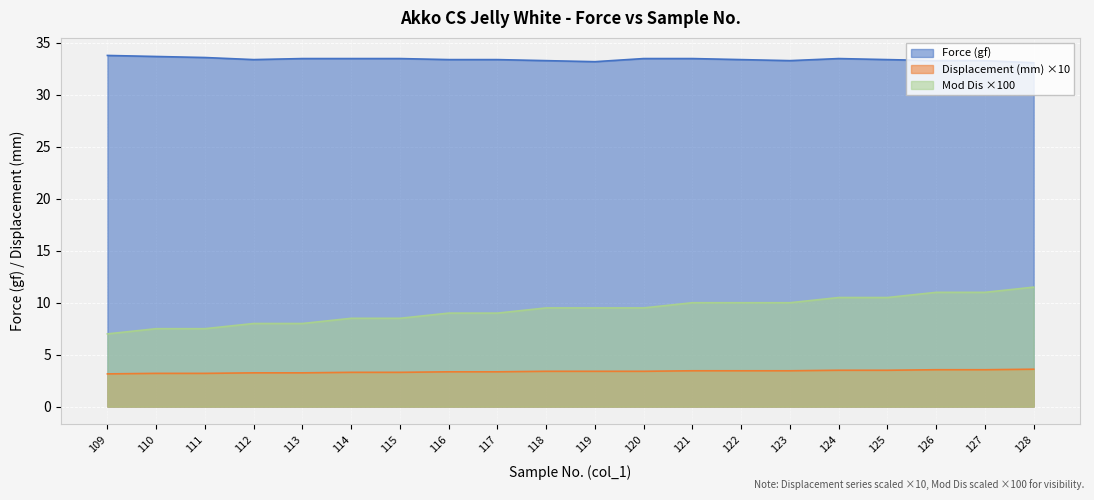

What is the value of the Force (gf) point at the 7th from the left?

33.5